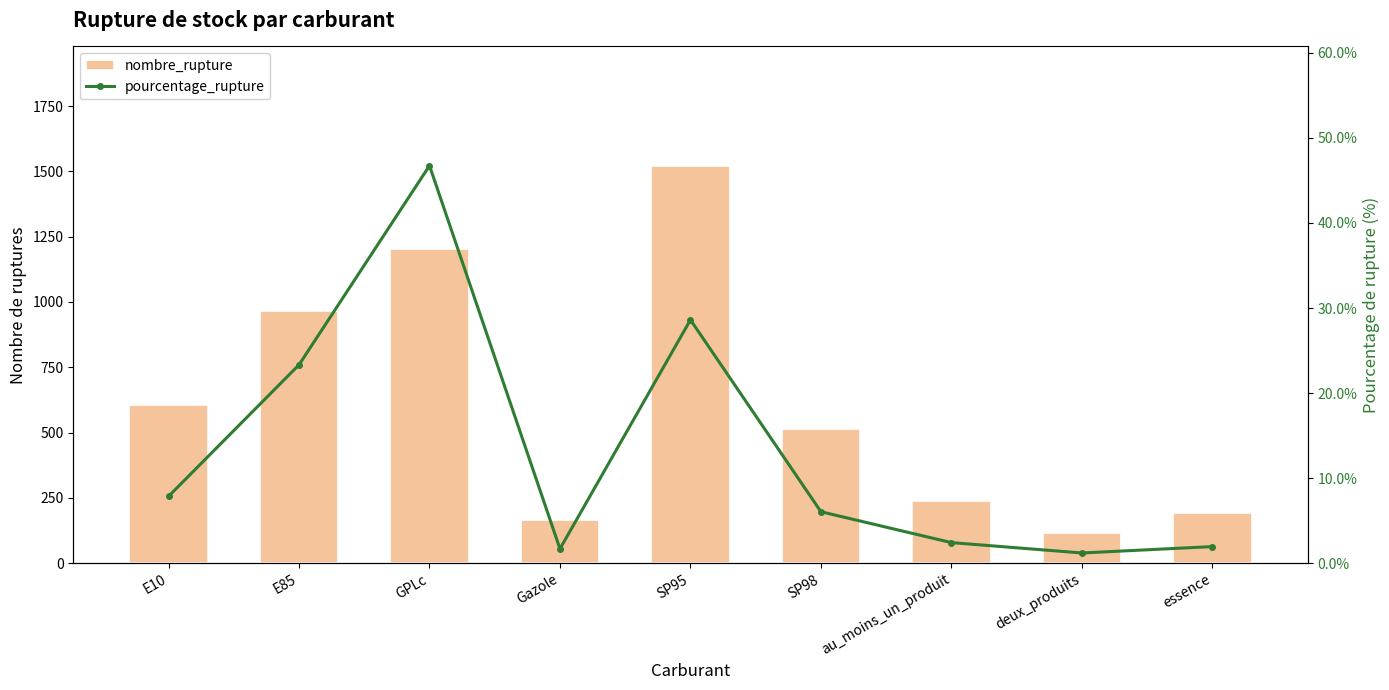

What is the sum of all pourcentage_rupture values?

119.8